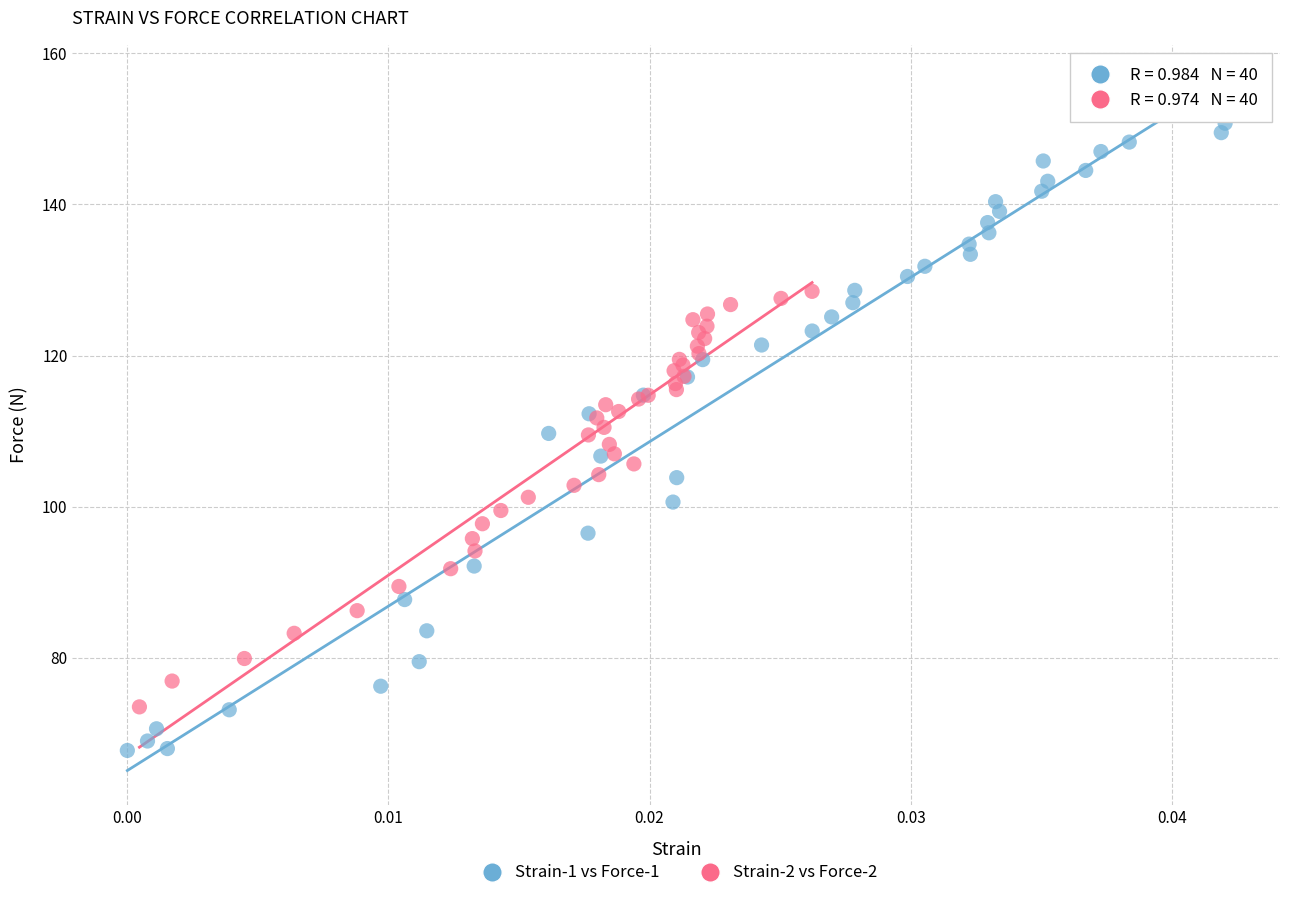

Which series reaches the minimum Y coordinate?

Strain-1 vs Force-1